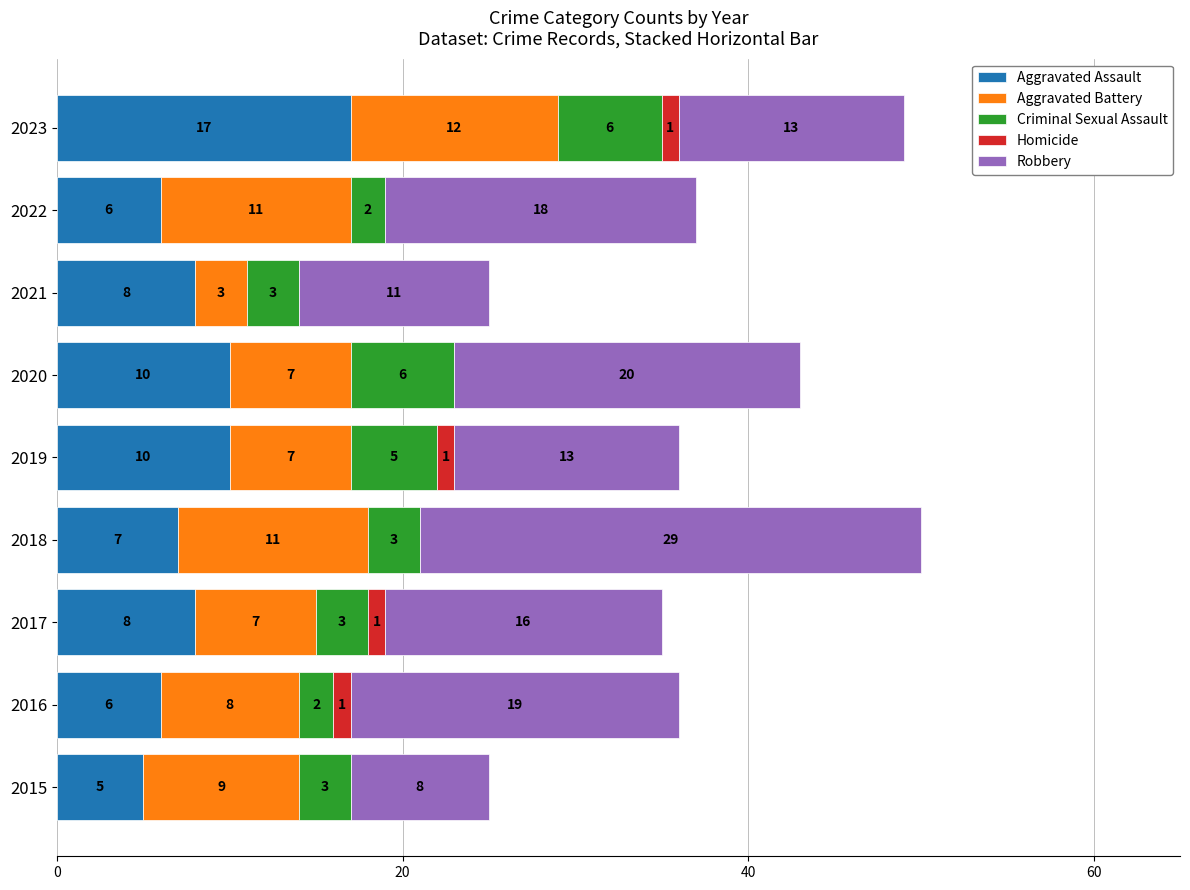

What are all the series names shown in the legend?

Aggravated Assault, Aggravated Battery, Criminal Sexual Assault, Homicide, Robbery